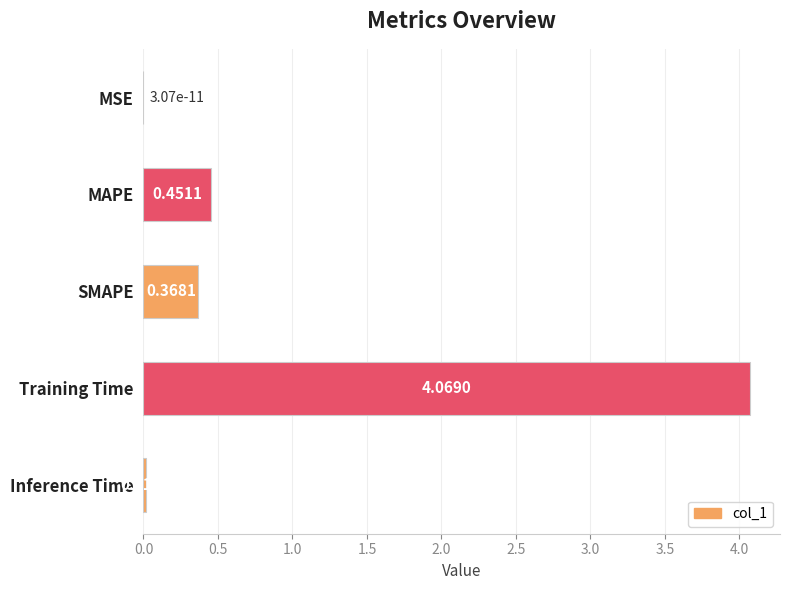

Does the chart contain stacked bars?

No